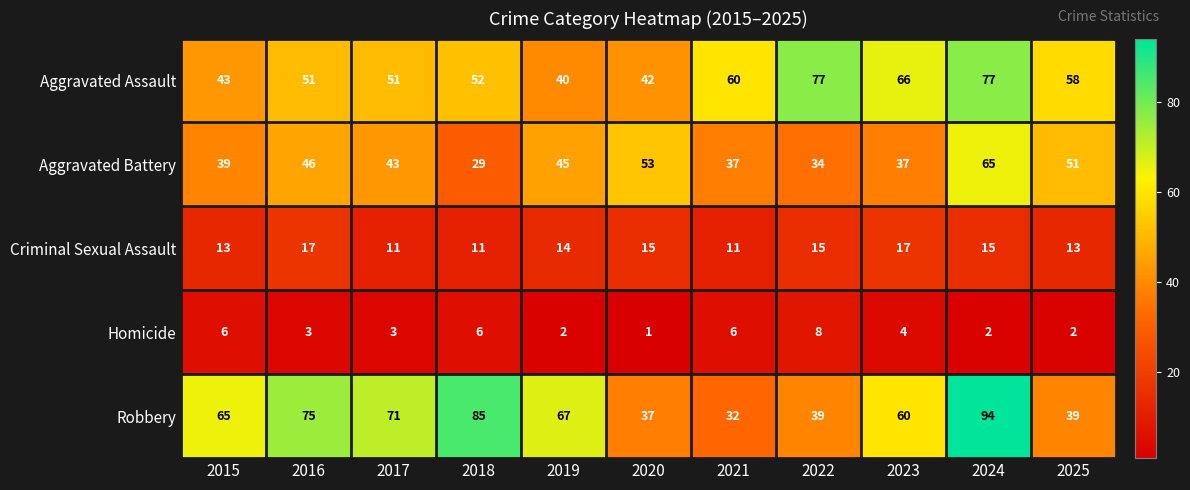

What is the approximate value of Aggravated Battery at 2025, to the nearest 5?

50